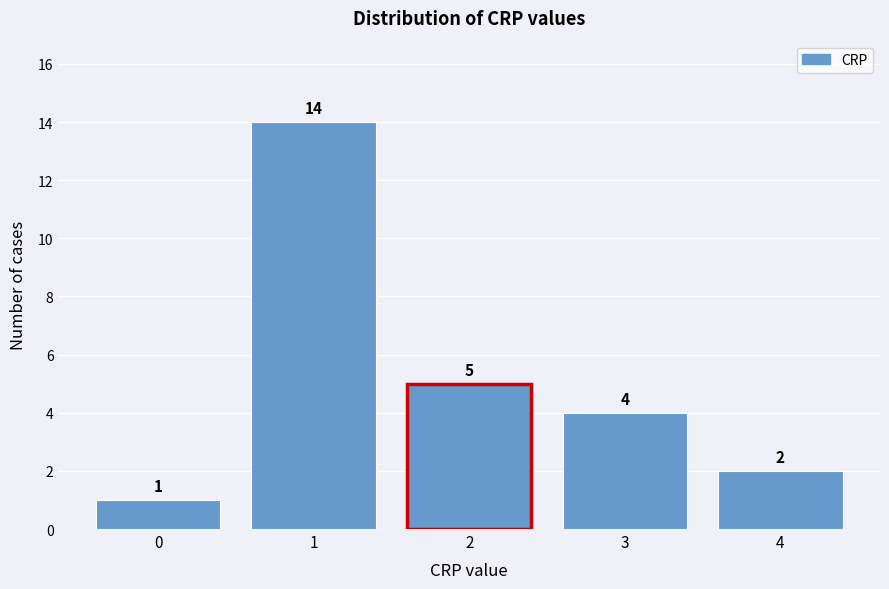

Over which range of the x-axis is the bar tallest?

0.5 to 1.5